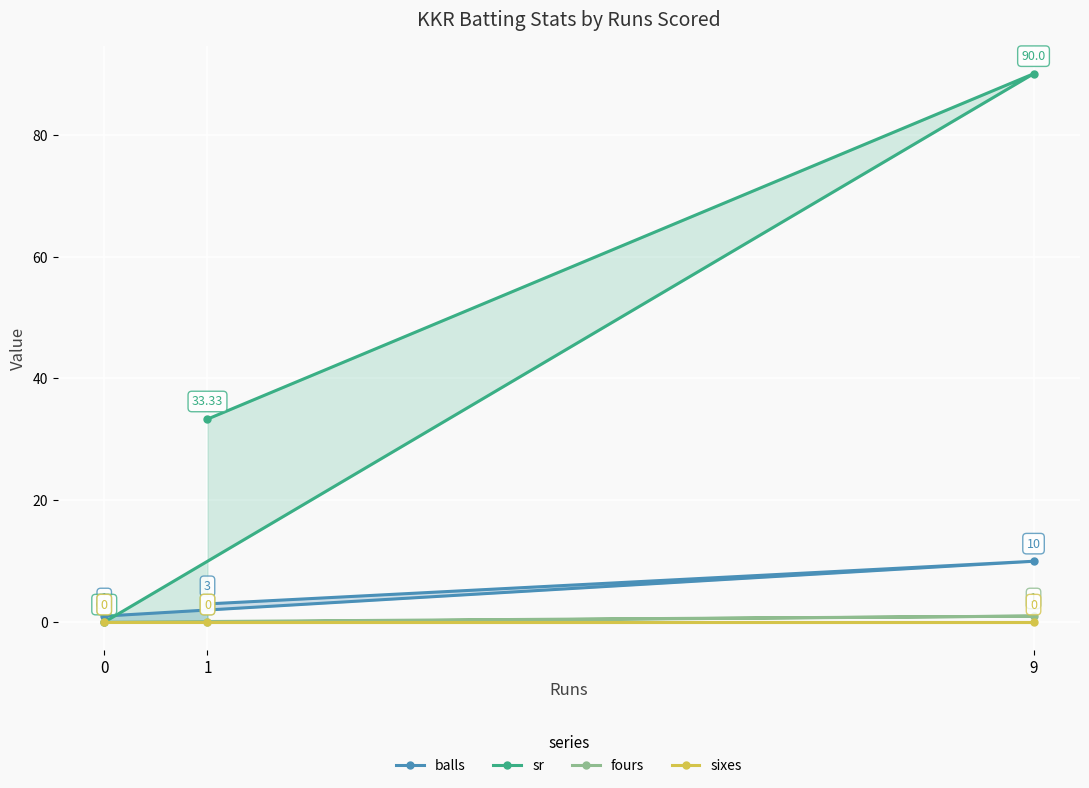

At how many categories does at least one series exceed 72?

1